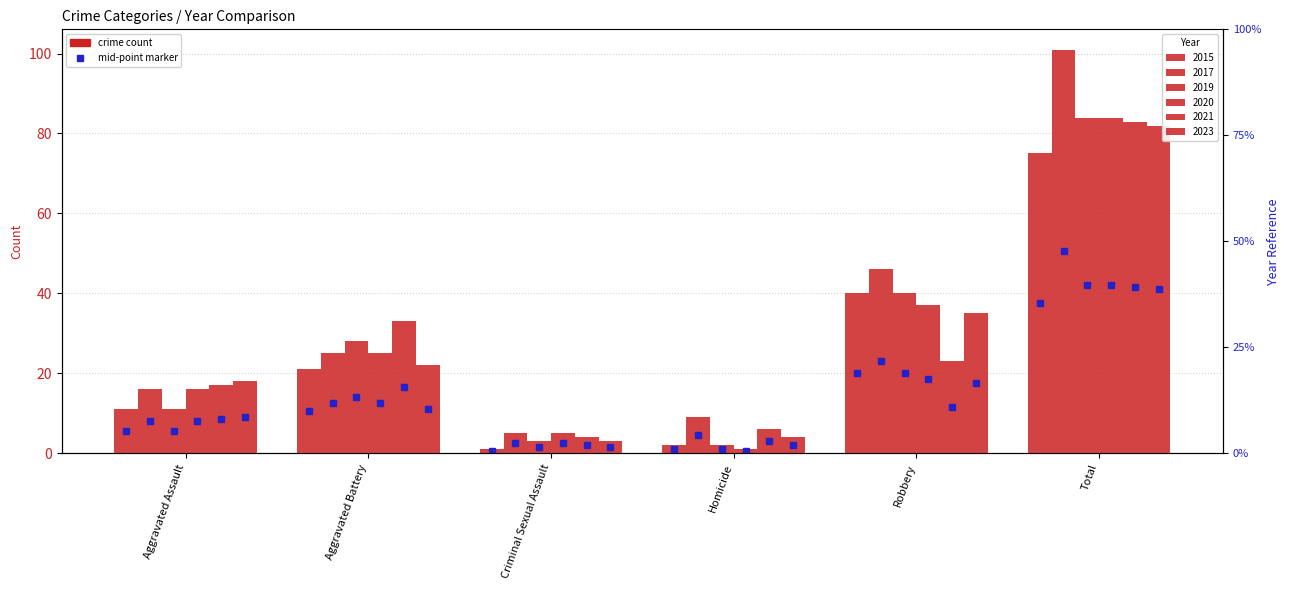

At how many categories does at least one series exceed 6?

5